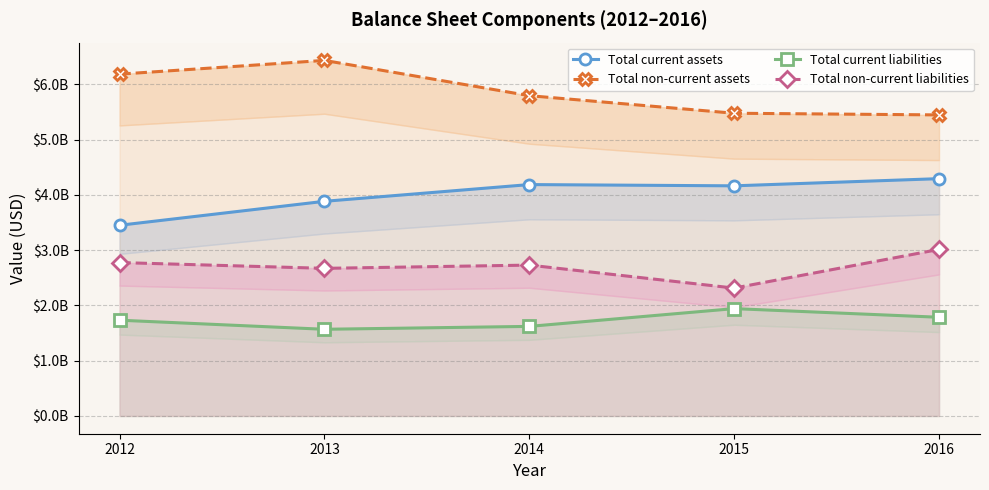

Reading left to right, transcribe all the data shown in this chart.

Total current assets: 3449583000	3882982000	4185854000	4163136000	4293098000
Total non-current assets: 6183438000	6432461000	5794286000	5476406000	5446189000
Total current liabilities: 1732212000	1568001000	1620241000	1941713000	1785400000
Total non-current liabilities: 2775184000	2670404000	2729017000	2312991000	3012966000